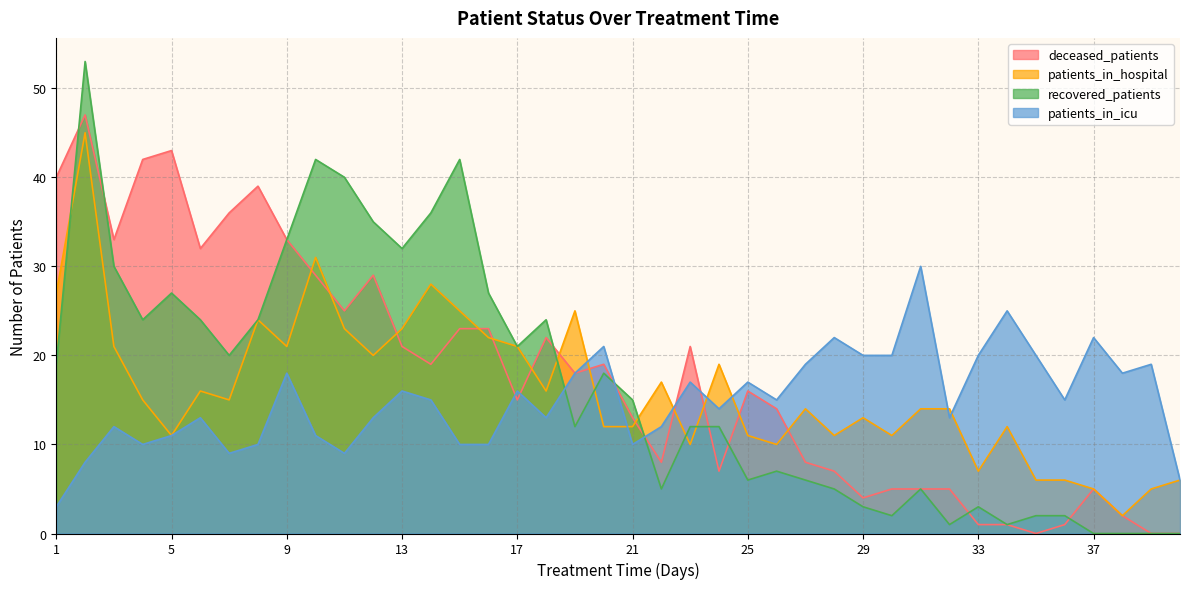

At which category does patients_in_icu reach its first local valley?

4